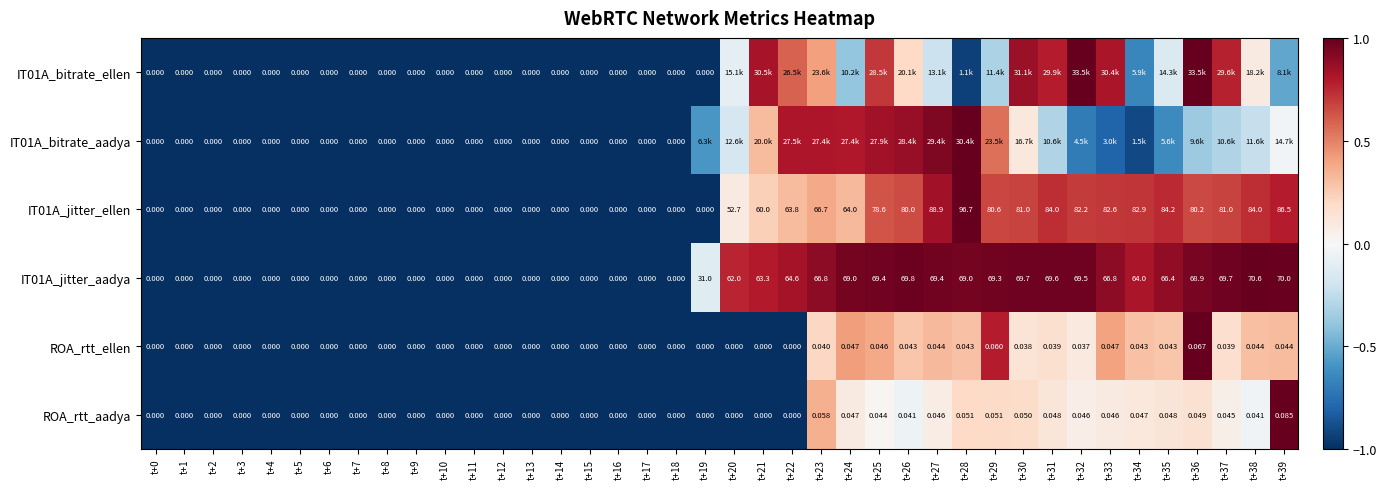

Is the value of IT01A_jitter_aadya at t+1 greater than the value of ROA_rtt_ellen at t+27?

No